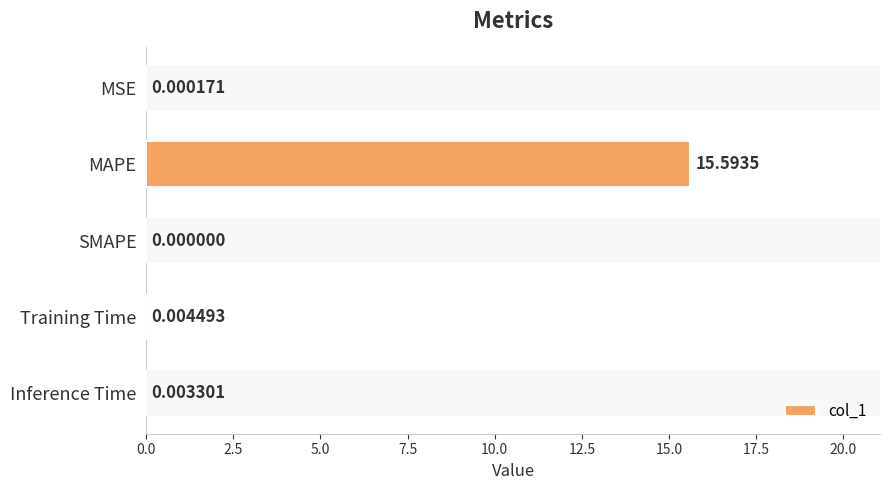

What is the difference between the maximum and minimum values?

15.6